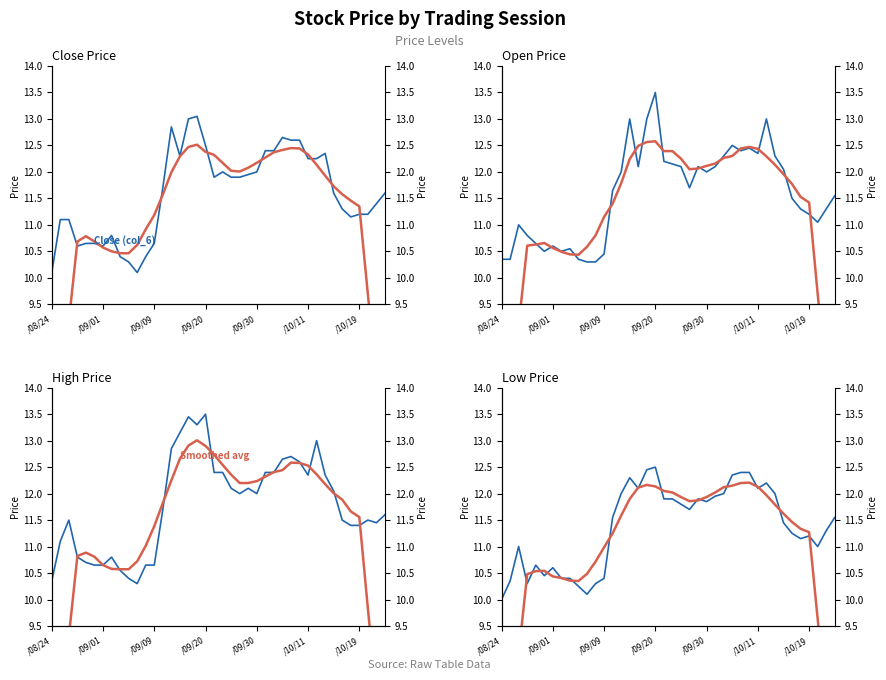

List the series in order of their peak value, lowest first.

Smoothed avg, Low (col_5), Close (col_6), Open (col_3), High (col_4)